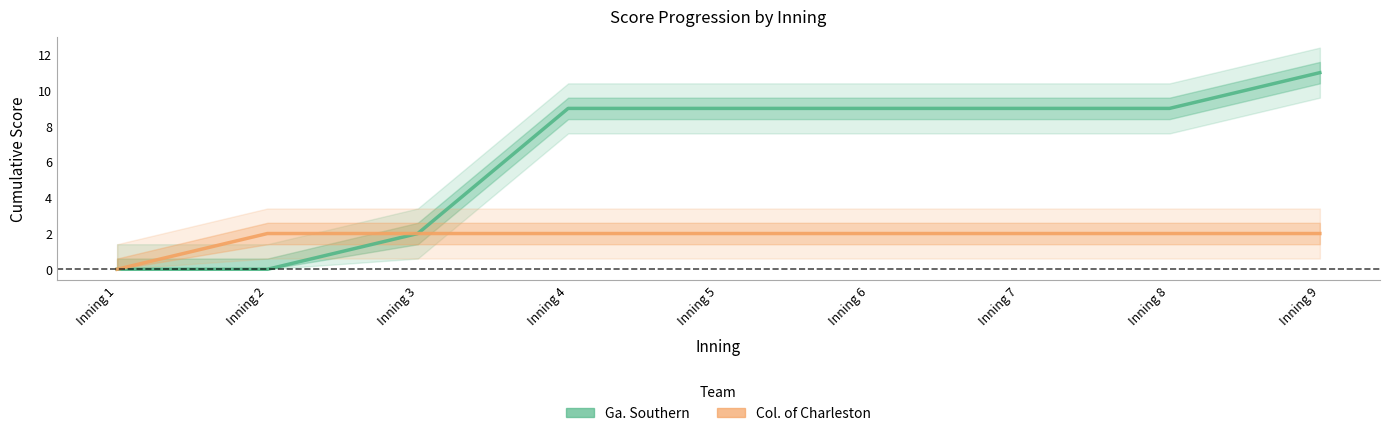

List the series in order of their overall mean, lowest first.

Col. of Charleston, Ga. Southern